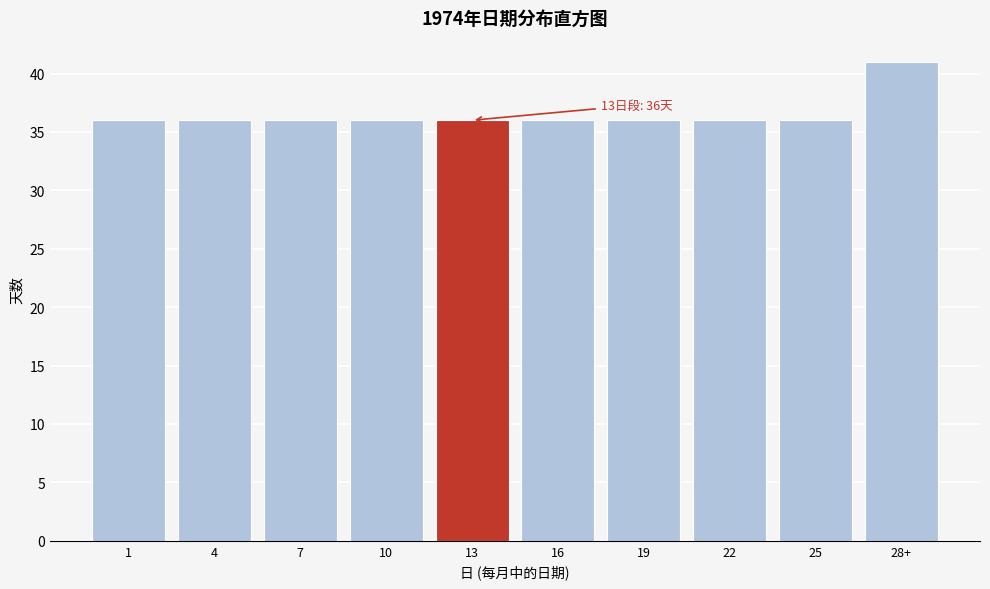

Reading left to right, what are all the values shown in this chart?

36	36	36	36	36	36	36	36	36	41